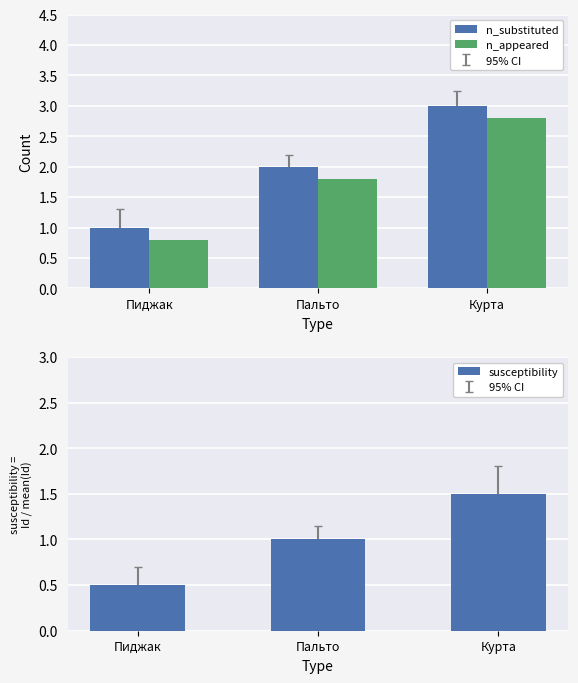

What are all the series names shown in the legend?

n_substituted, n_appeared, susceptibility